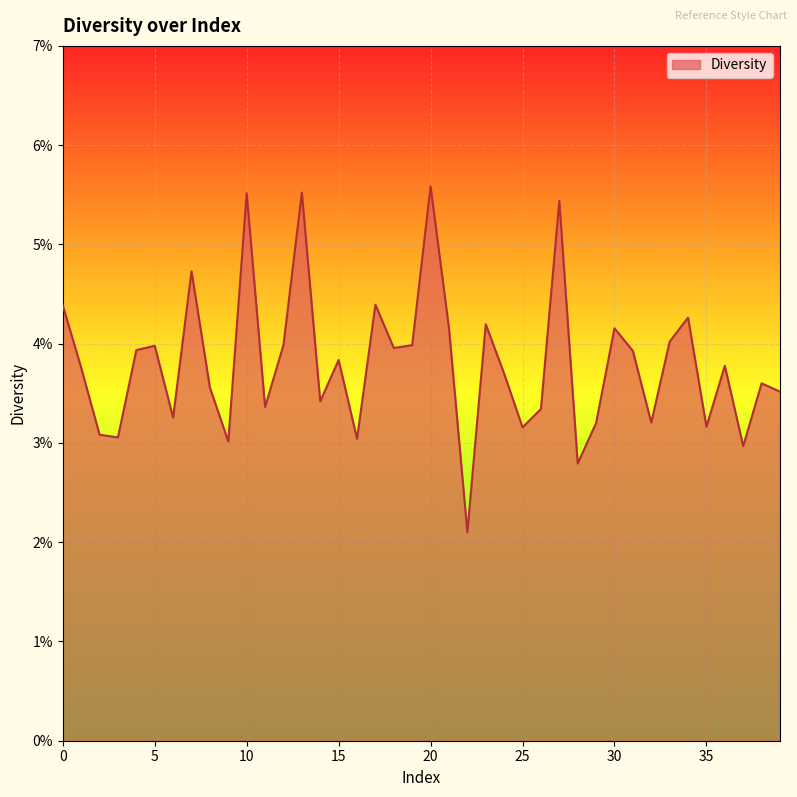

Reading right to left, what are all the values shown in this chart?

39=0.0	38=0.0	37=0.0	36=0.0	35=0.0	34=0.0	33=0.0	32=0.0	31=0.0	30=0.0	29=0.0	28=0.0	27=0.1	26=0.0	25=0.0	24=0.0	23=0.0	22=0.0	21=0.0	20=0.1	19=0.0	18=0.0	17=0.0	16=0.0	15=0.0	14=0.0	13=0.1	12=0.0	11=0.0	10=0.1	9=0.0	8=0.0	7=0.0	6=0.0	5=0.0	4=0.0	3=0.0	2=0.0	1=0.0	0=0.0